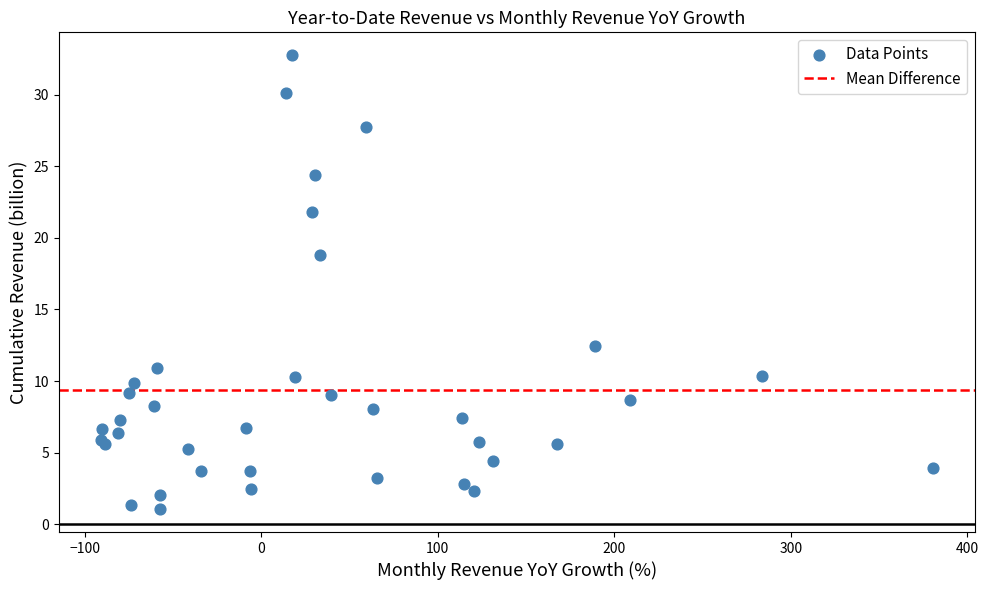

What Y value in the scatter plot is closest to 16?

18.8